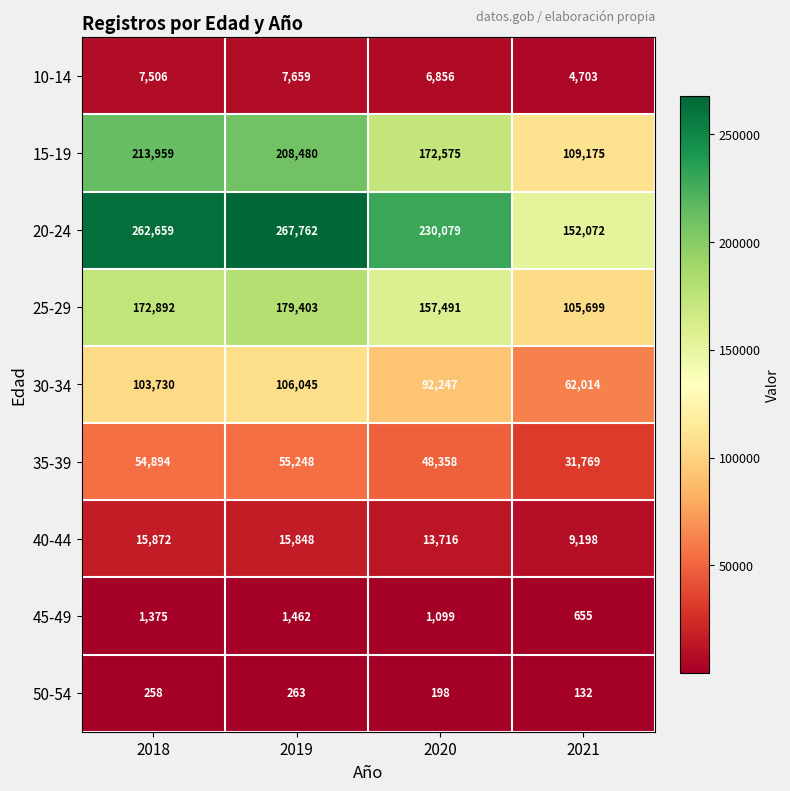

Is it true that 25-29 equals 62527 at 2021?

False